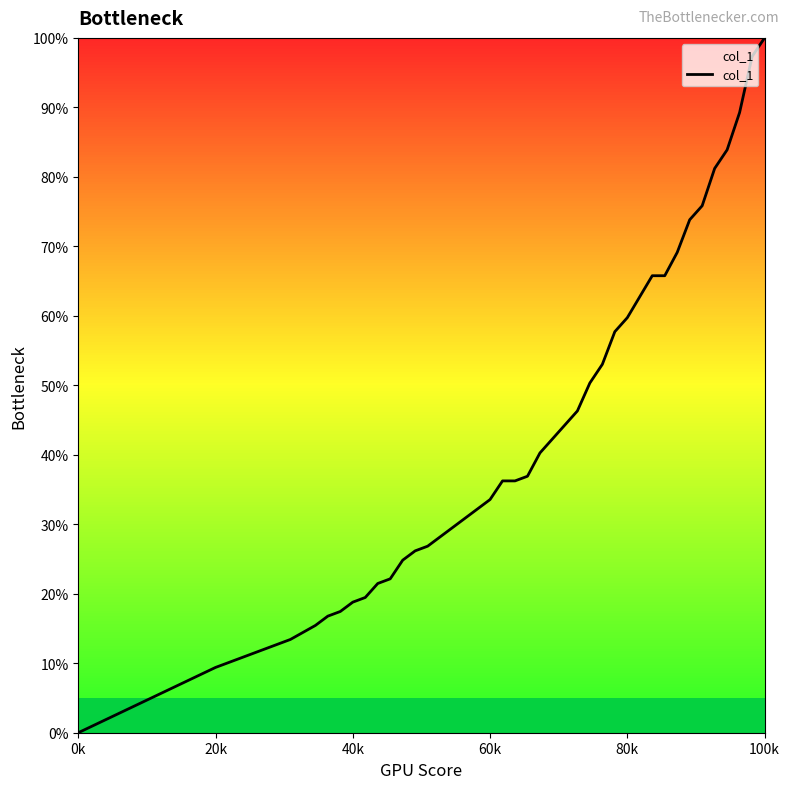

What is the maximum value shown in the chart?

100.0